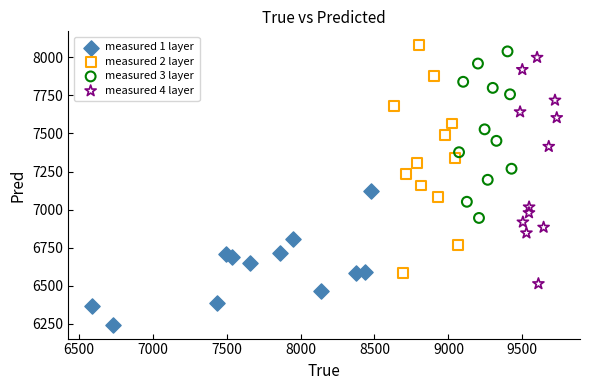

Which series reaches the minimum Y coordinate?

measured 1 layer